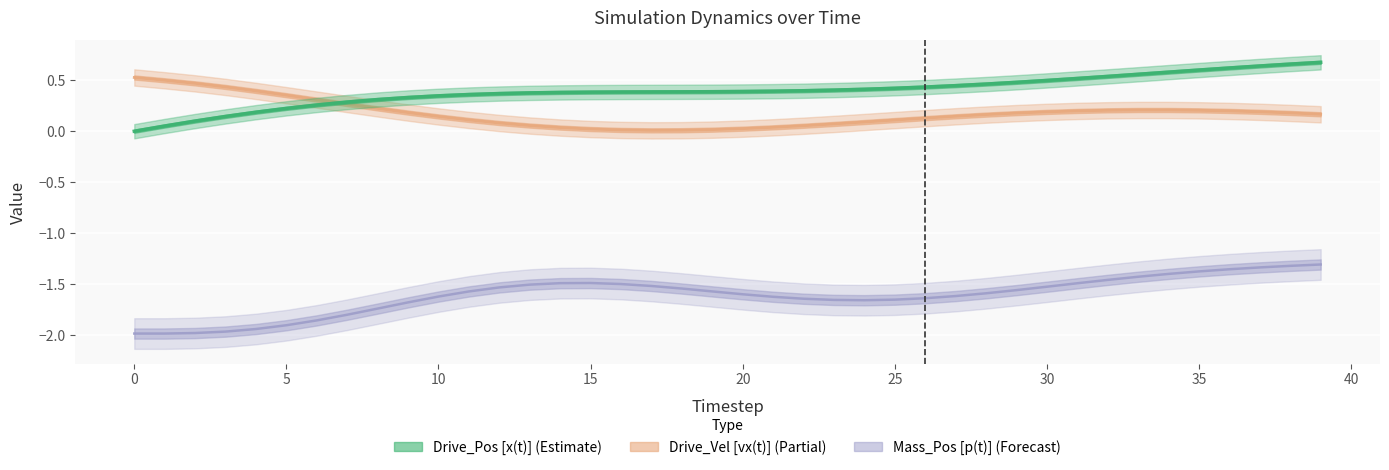

True or false: Drive_Vel [vx(t)] and Mass_Pos [p(t)] intersect in this chart.

False